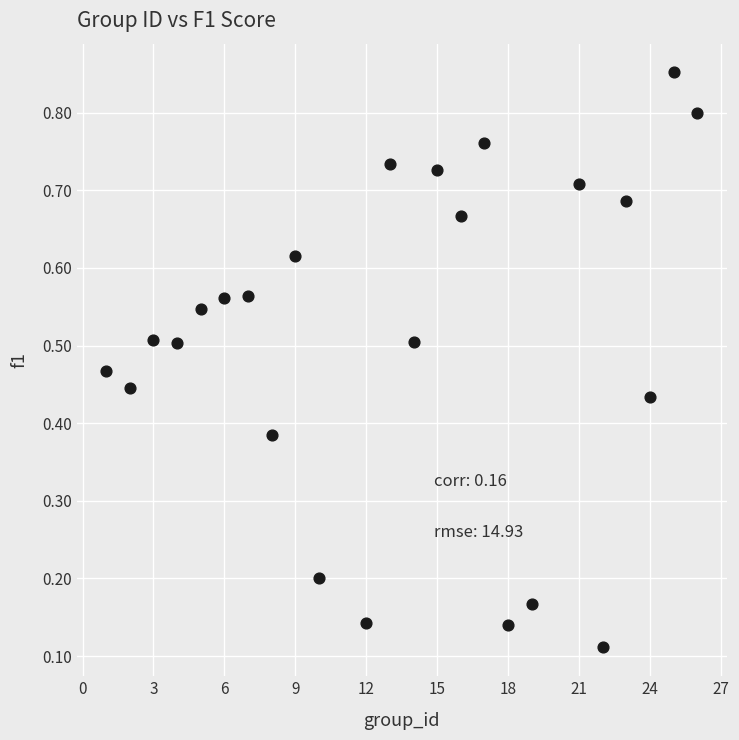

What is the range of X values (max minus min)?

25.0